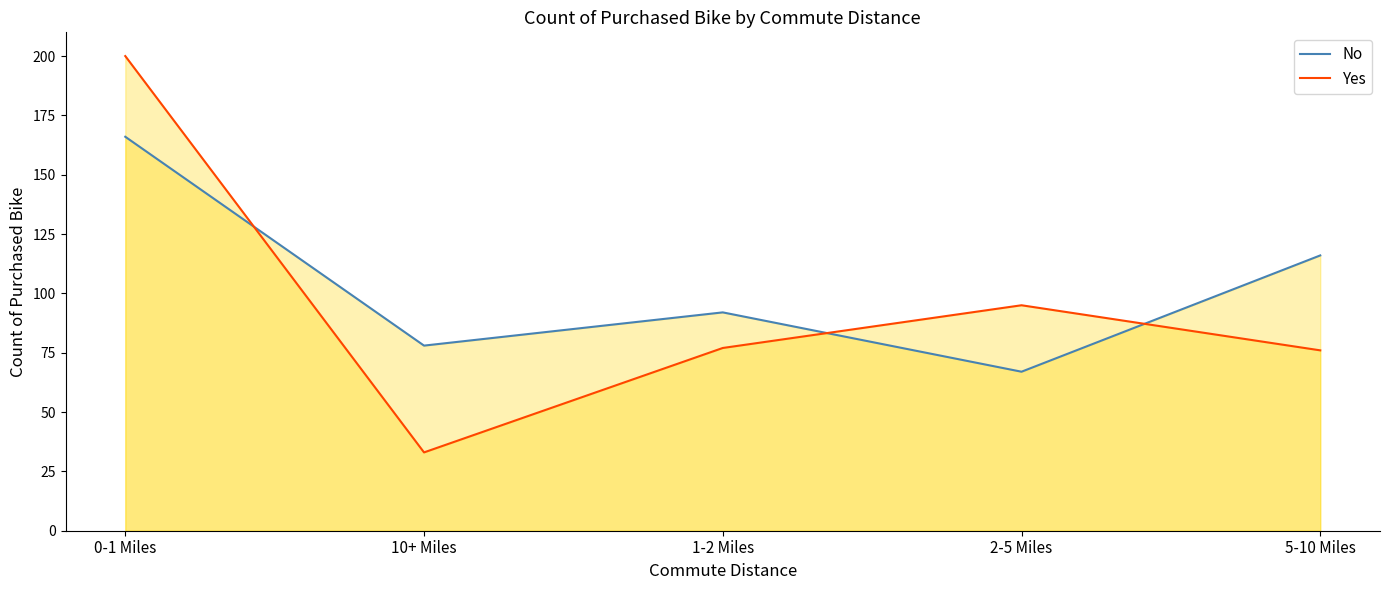

True or false: No has more than 0 interior local peaks.

True